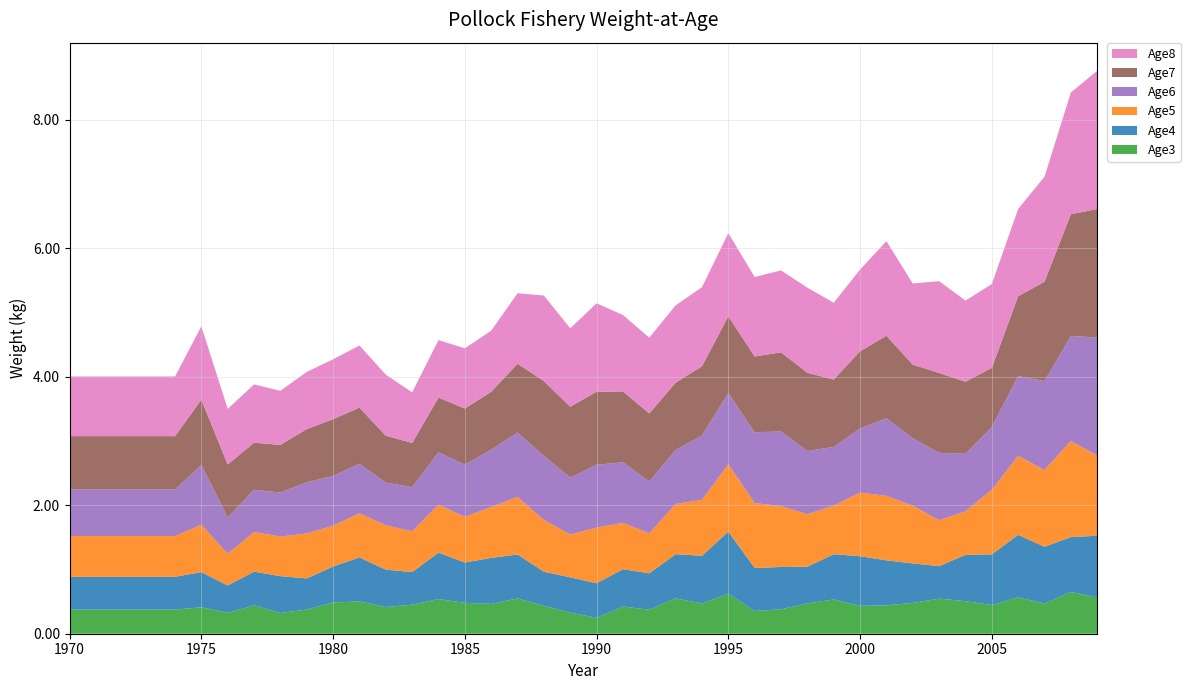

Reading right to left, transcribe all the data shown in this chart.

Age3: 2009=0.6	2008=0.6	2007=0.5	2006=0.6	2005=0.4	2004=0.5	2003=0.5	2002=0.5	2001=0.4	2000=0.4	1999=0.5	1998=0.5	1997=0.4	1996=0.4	1995=0.6	1994=0.5	1993=0.6	1992=0.4	1991=0.4	1990=0.2	1989=0.3	1988=0.4	1987=0.5	1986=0.5	1985=0.5	1984=0.5	1983=0.5	1982=0.4	1981=0.5	1980=0.5	1979=0.4	1978=0.3	1977=0.4	1976=0.3	1975=0.4	1974=0.4	1973=0.4	1972=0.4	1971=0.4	1970=0.4
Age4: 2009=1.0	2008=0.9	2007=0.9	2006=1.0	2005=0.8	2004=0.7	2003=0.5	2002=0.6	2001=0.7	2000=0.8	1999=0.7	1998=0.6	1997=0.7	1996=0.7	1995=1.0	1994=0.7	1993=0.7	1992=0.6	1991=0.6	1990=0.5	1989=0.5	1988=0.5	1987=0.7	1986=0.7	1985=0.6	1984=0.7	1983=0.5	1982=0.6	1981=0.7	1980=0.6	1979=0.5	1978=0.6	1977=0.5	1976=0.4	1975=0.5	1974=0.5	1973=0.5	1972=0.5	1971=0.5	1970=0.5
Age5: 2009=1.2	2008=1.5	2007=1.2	2006=1.2	2005=1.0	2004=0.7	2003=0.7	2002=0.9	2001=1.0	2000=1.0	1999=0.8	1998=0.8	1997=0.9	1996=1.0	1995=1.0	1994=0.9	1993=0.8	1992=0.6	1991=0.7	1990=0.9	1989=0.7	1988=0.8	1987=0.9	1986=0.8	1985=0.7	1984=0.7	1983=0.6	1982=0.7	1981=0.7	1980=0.6	1979=0.7	1978=0.6	1977=0.6	1976=0.5	1975=0.7	1974=0.6	1973=0.6	1972=0.6	1971=0.6	1970=0.6
Age6: 2009=1.8	2008=1.6	2007=1.4	2006=1.2	2005=1.0	2004=0.9	2003=1.0	2002=1.1	2001=1.2	2000=1.0	1999=0.9	1998=1.0	1997=1.2	1996=1.1	1995=1.1	1994=1.0	1993=0.8	1992=0.8	1991=0.9	1990=1.0	1989=0.9	1988=1.0	1987=1.0	1986=0.9	1985=0.8	1984=0.8	1983=0.7	1982=0.7	1981=0.8	1980=0.8	1979=0.8	1978=0.7	1977=0.7	1976=0.6	1975=0.9	1974=0.7	1973=0.7	1972=0.7	1971=0.7	1970=0.7
Age7: 2009=2.0	2008=1.9	2007=1.5	2006=1.2	2005=0.9	2004=1.1	2003=1.2	2002=1.1	2001=1.3	2000=1.2	1999=1.0	1998=1.2	1997=1.2	1996=1.2	1995=1.2	1994=1.1	1993=1.0	1992=1.1	1991=1.1	1990=1.1	1989=1.1	1988=1.2	1987=1.1	1986=0.9	1985=0.9	1984=0.9	1983=0.7	1982=0.7	1981=0.9	1980=0.9	1979=0.8	1978=0.7	1977=0.7	1976=0.8	1975=1.0	1974=0.8	1973=0.8	1972=0.8	1971=0.8	1970=0.8
Age8: 2009=2.2	2008=1.9	2007=1.6	2006=1.4	2005=1.3	2004=1.3	2003=1.4	2002=1.3	2001=1.5	2000=1.3	1999=1.2	1998=1.3	1997=1.3	1996=1.2	1995=1.3	1994=1.2	1993=1.2	1992=1.2	1991=1.2	1990=1.4	1989=1.2	1988=1.3	1987=1.1	1986=1.0	1985=0.9	1984=0.9	1983=0.8	1982=1.0	1981=1.0	1980=0.9	1979=0.9	1978=0.8	1977=0.9	1976=0.9	1975=1.1	1974=0.9	1973=0.9	1972=0.9	1971=0.9	1970=0.9